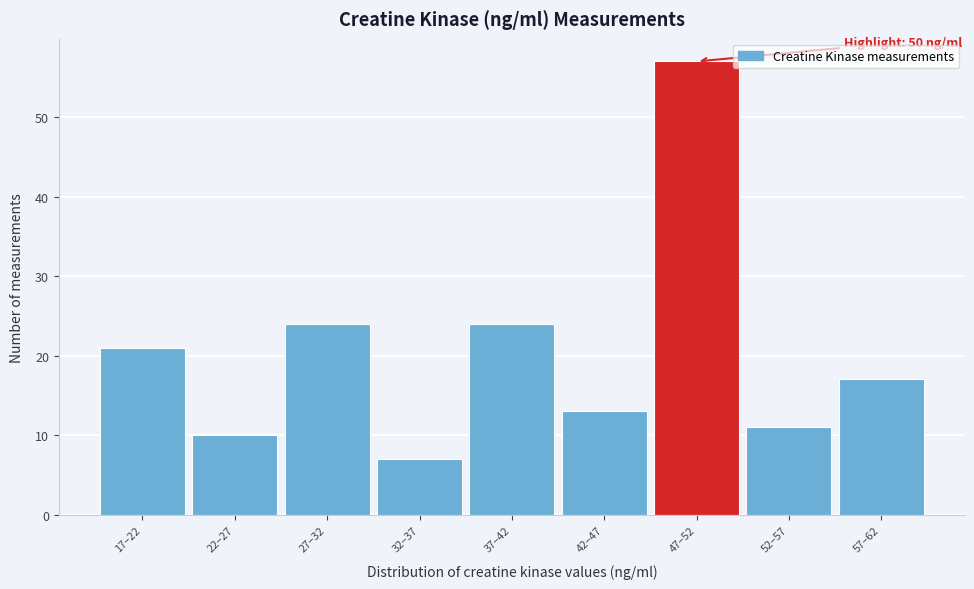

Reading left to right, transcribe all the data shown in this chart.

21	10	24	7	24	13	57	11	17